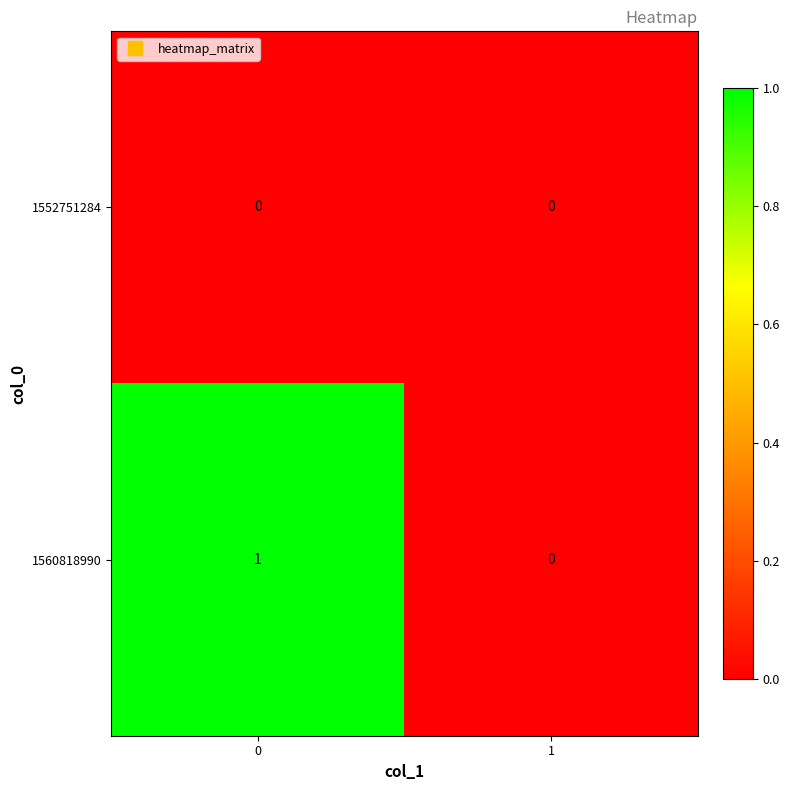

Rank the series at 0 from highest to lowest value.

1560818990, 1552751284